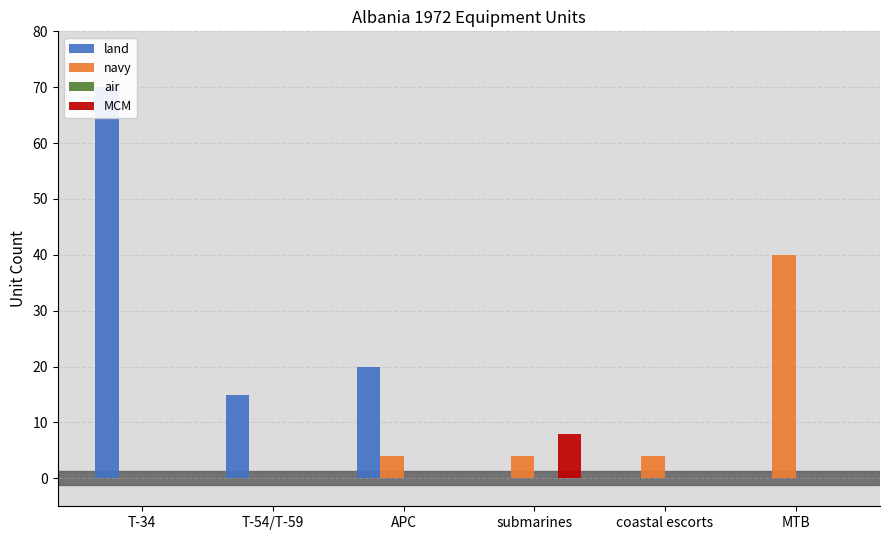

List the series in order of their peak value, highest first.

land, navy, MCM, air